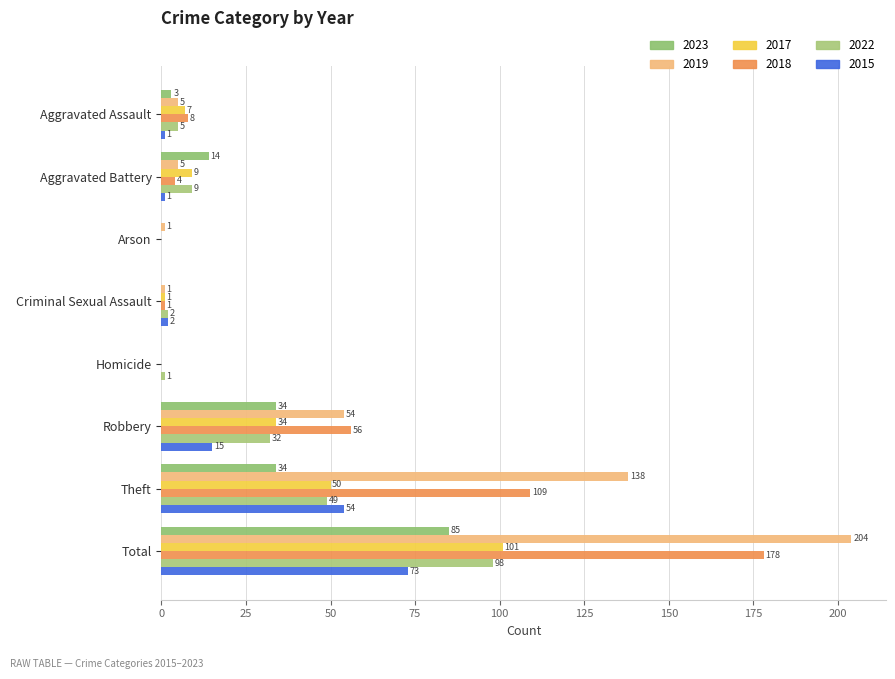

How many distinct data groups are displayed?

6